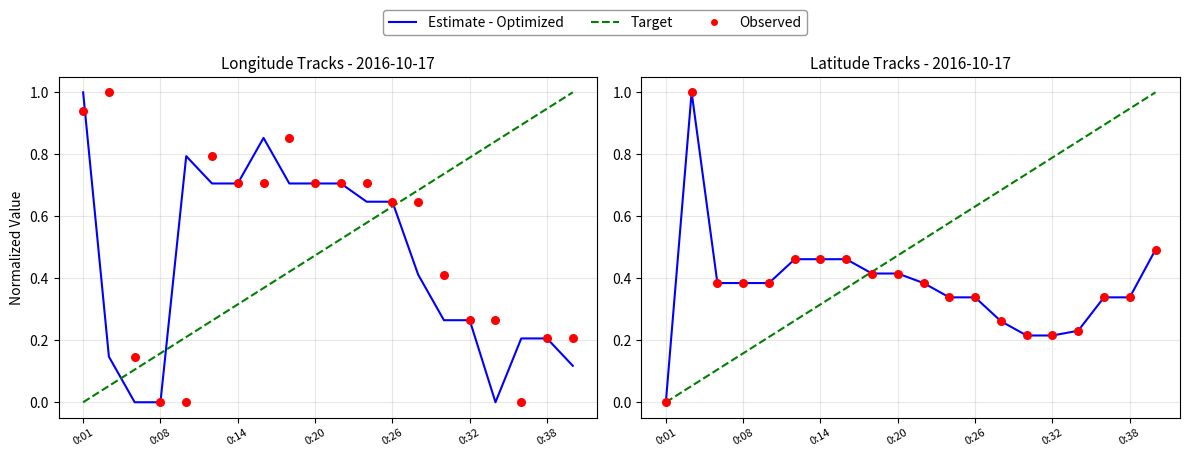

What are all the series names shown in the legend?

Estimate - Optimized, Target, Observed